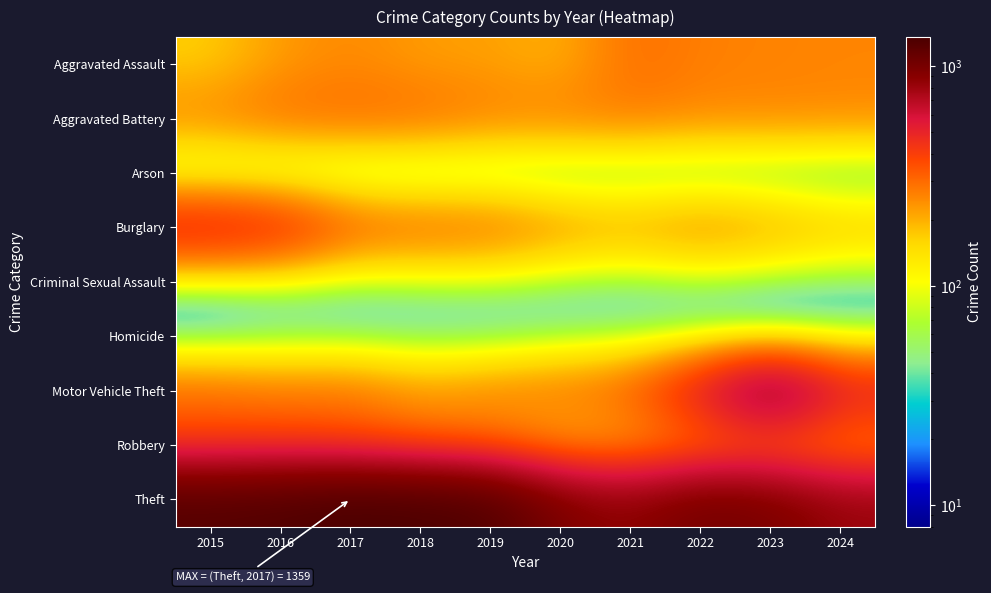

What is the total value across all series at 2022?

2698